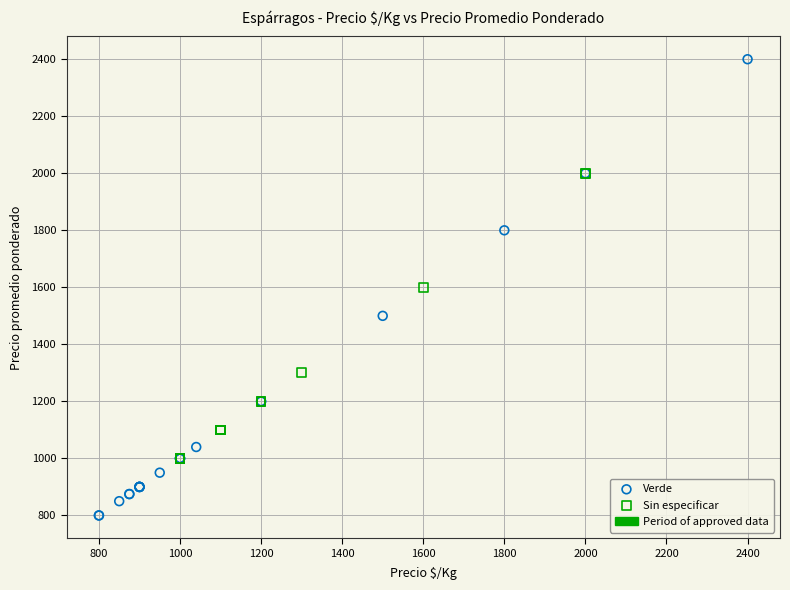

Which series contains the highest Y value?

Verde